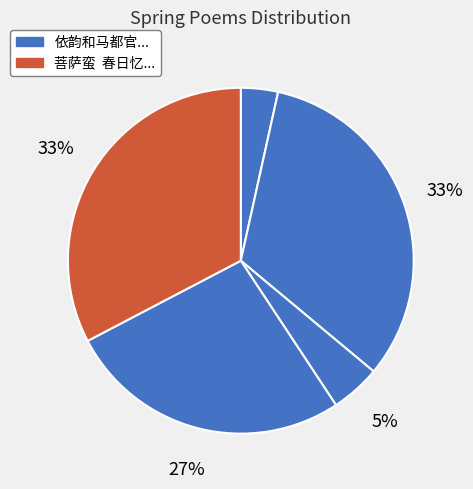

Is there any slice that represents more than half of the pie?

No